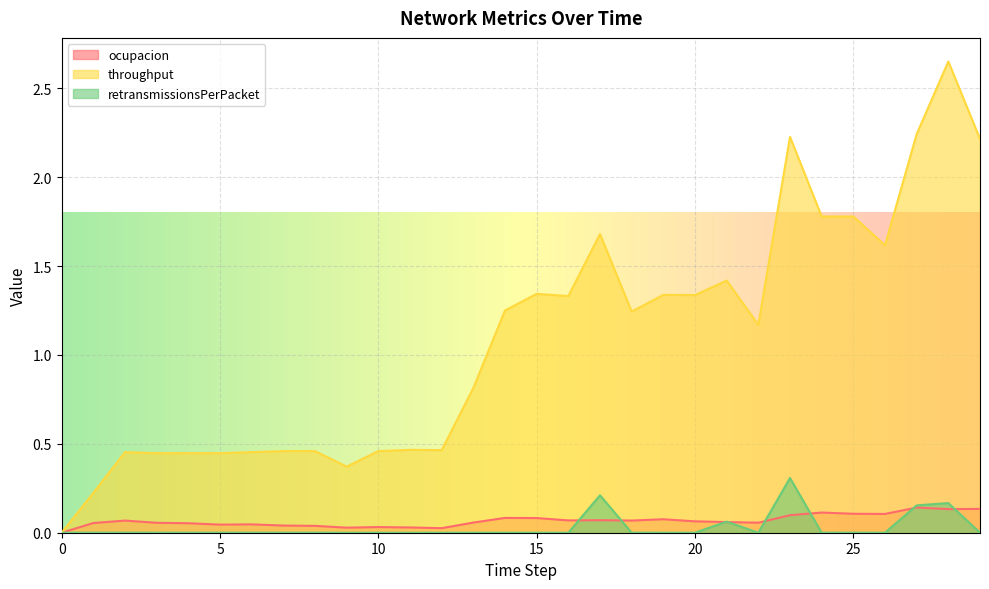

The value of throughput at 26 is 1.6. True or false?

True